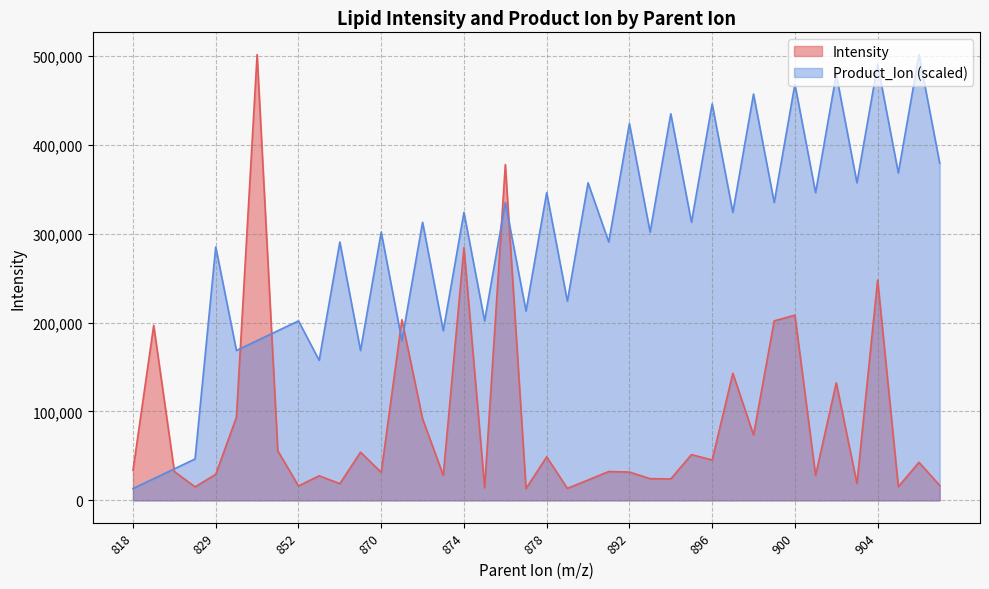

How many times do Product_Ion and Intensity cross each other?

7